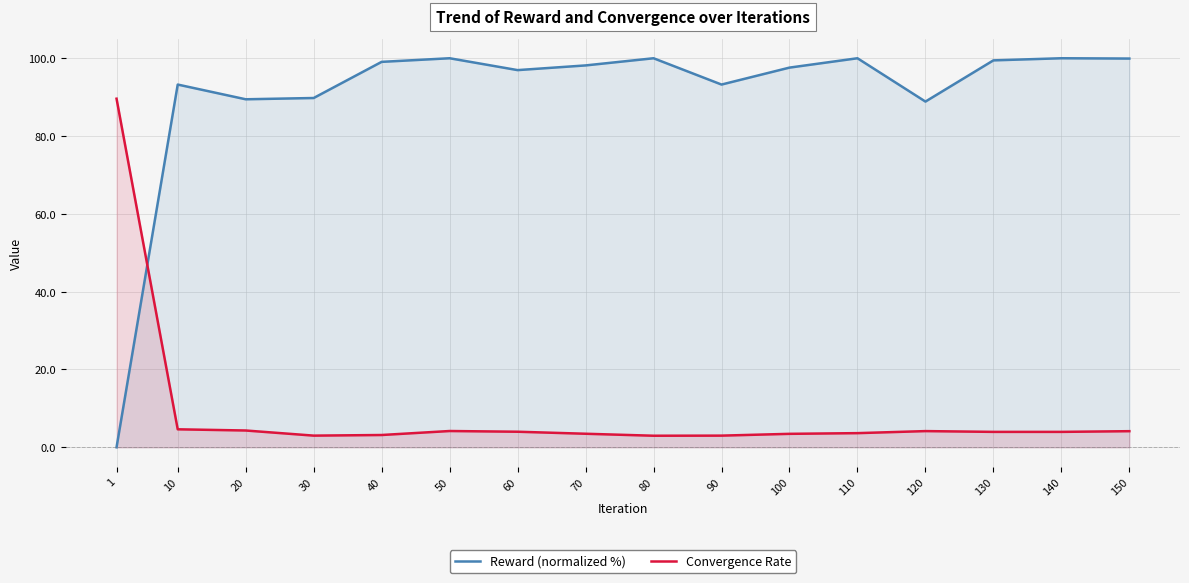

What is the difference between the Convergence Rate values at 60 and 100?

0.5